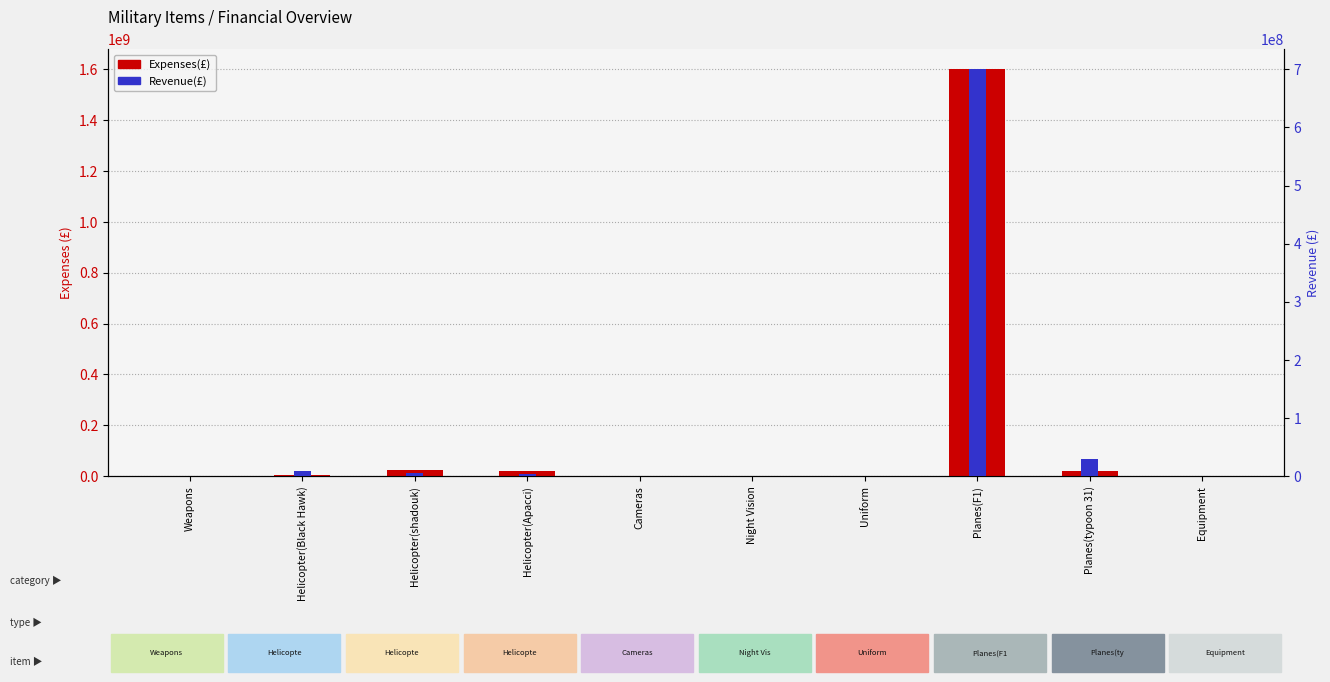

What is the label of the 3rd bar from the left?

Helicopter(shadouk)